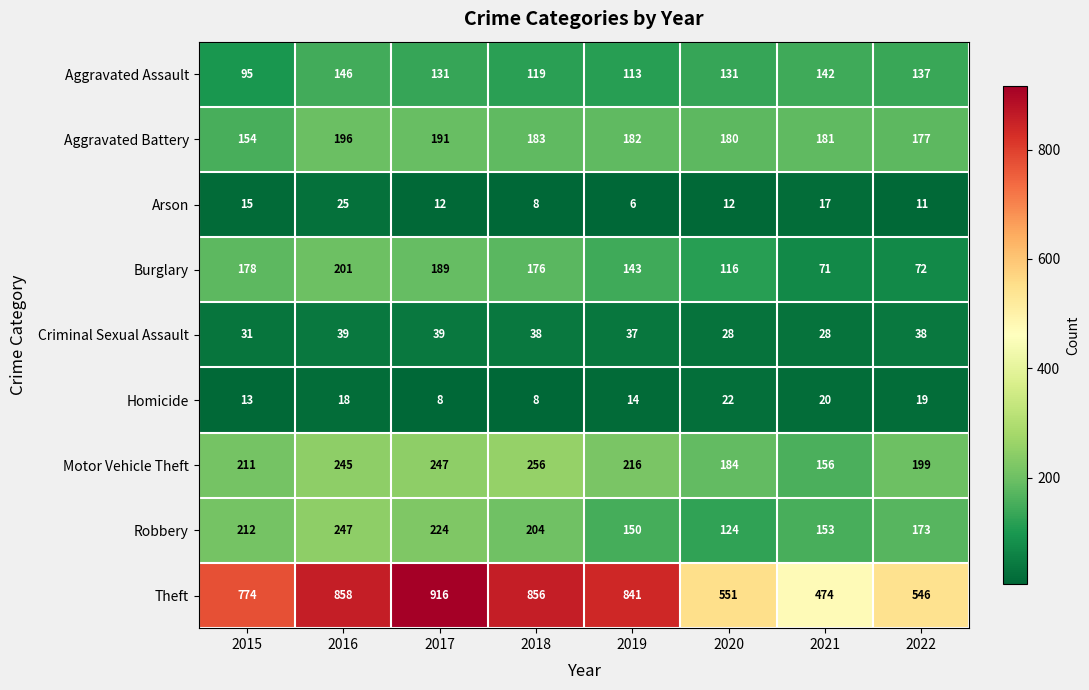

What is the minimum value shown in the chart?

6